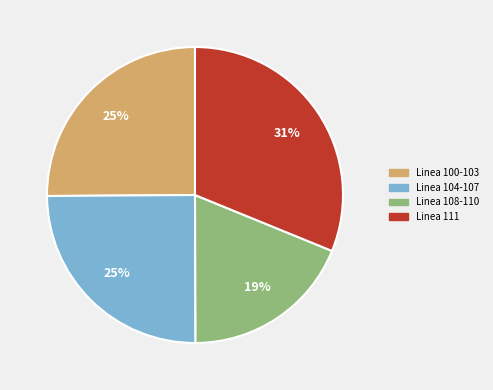

What is the largest slice in the pie chart?

Linea 111